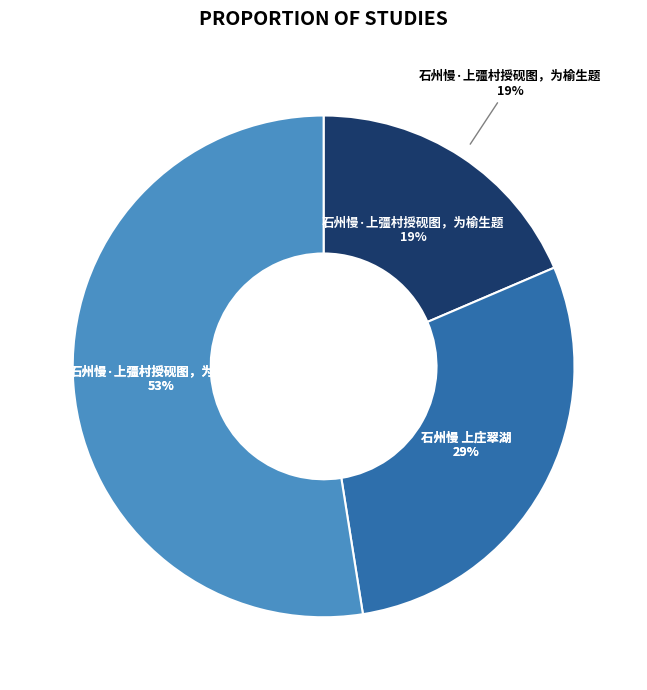

To the nearest percent, what is the difference between the 石州慢·上彊村授砚图，为榆生题 and 石州慢 上庄翠湖 slice percentages?

10%